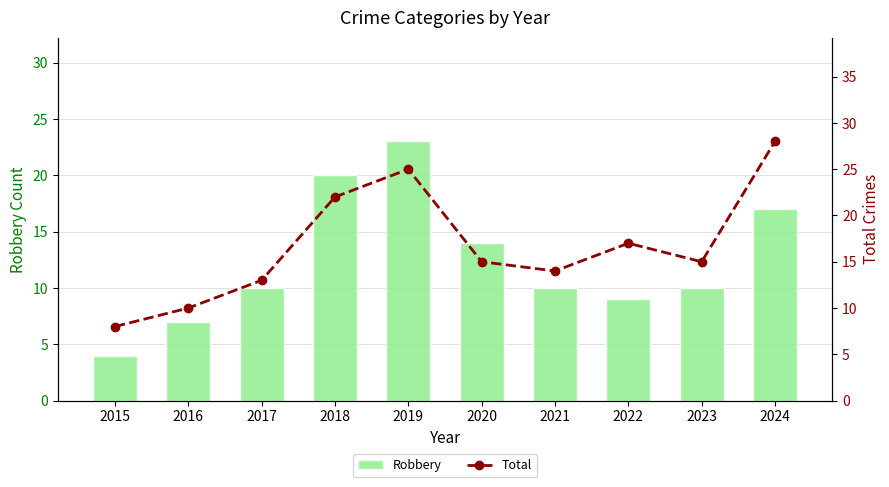

Does the chart contain any negative values?

No